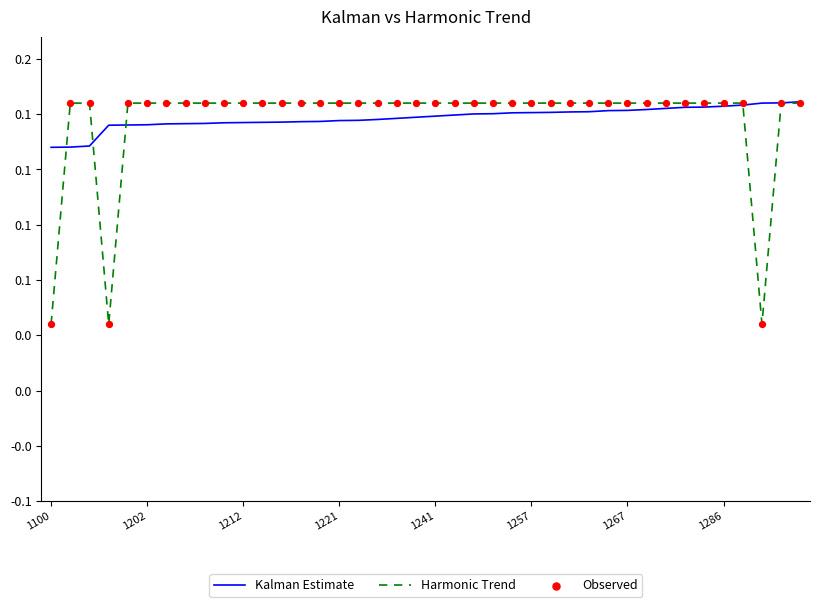

At which category is the sum across all series the highest?

39